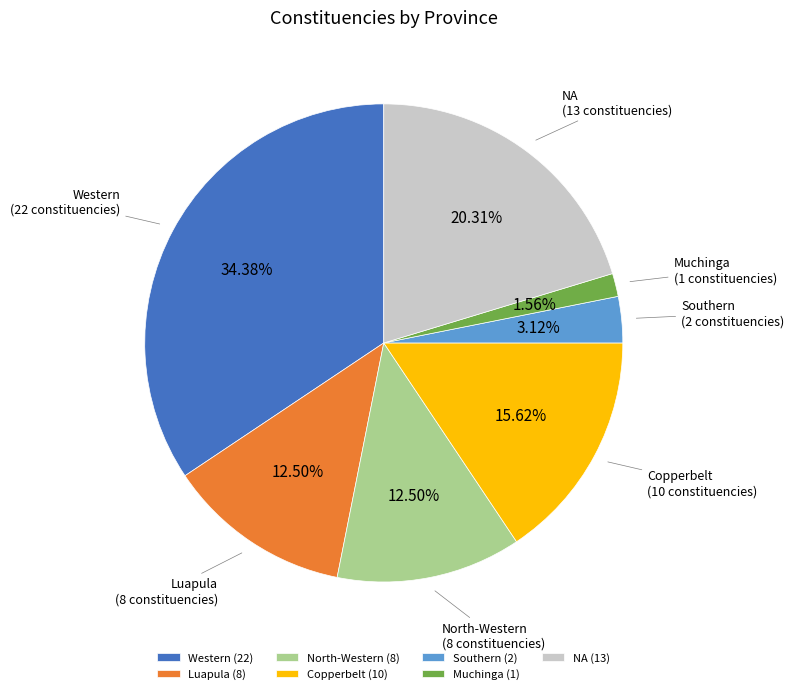

Count the number of slices in the pie.

7